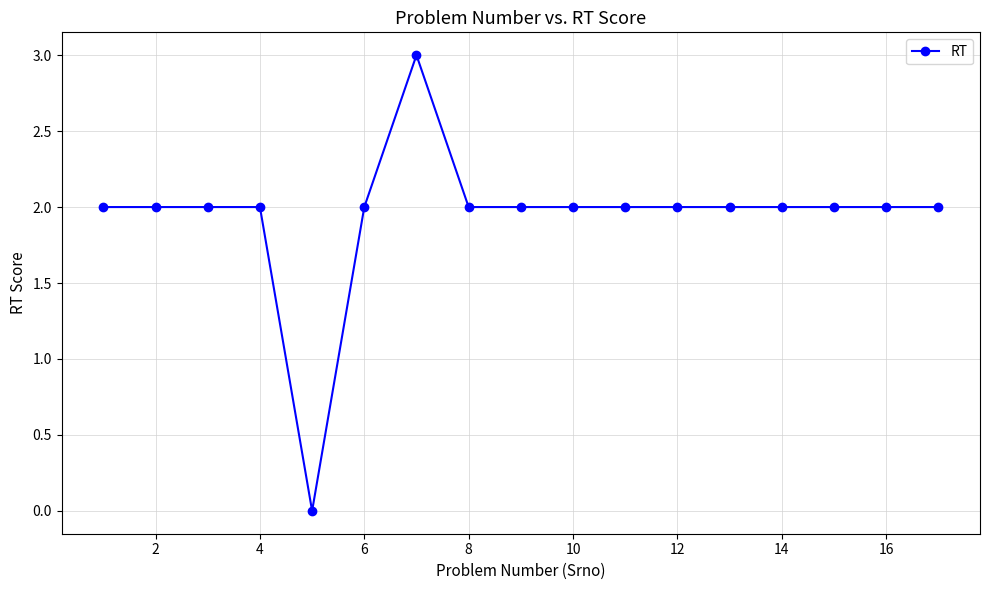

What is the value of the 15th point from the left?

2